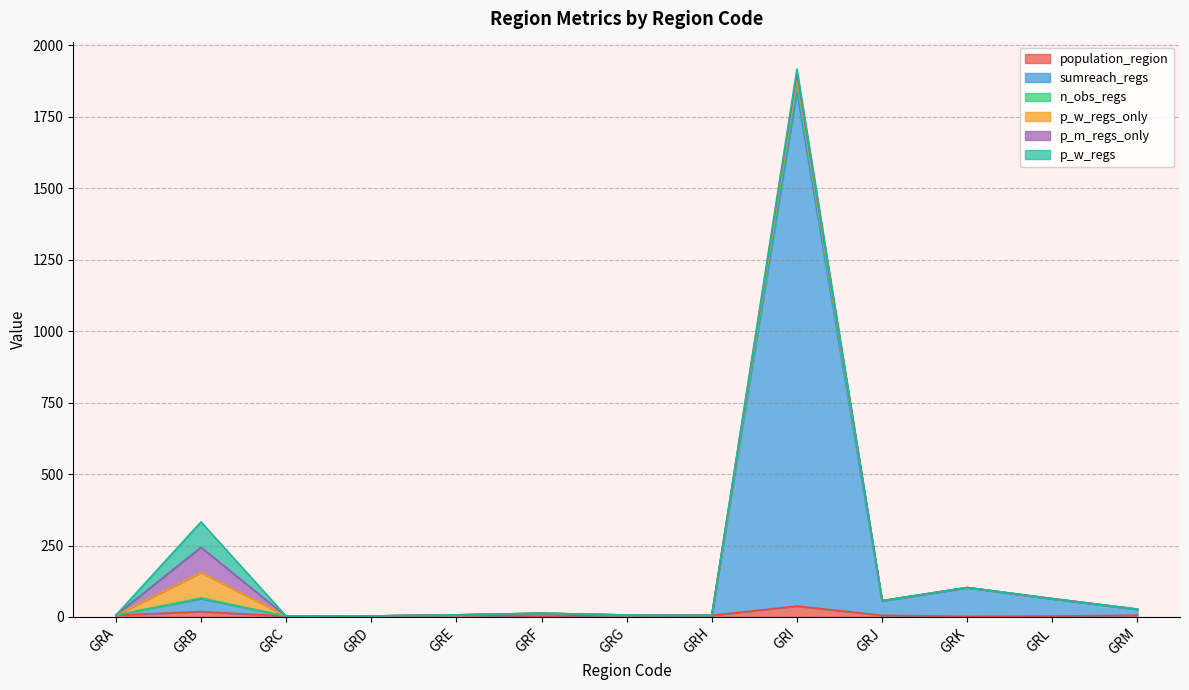

What is the average value of the n_obs_regs series?

179.7